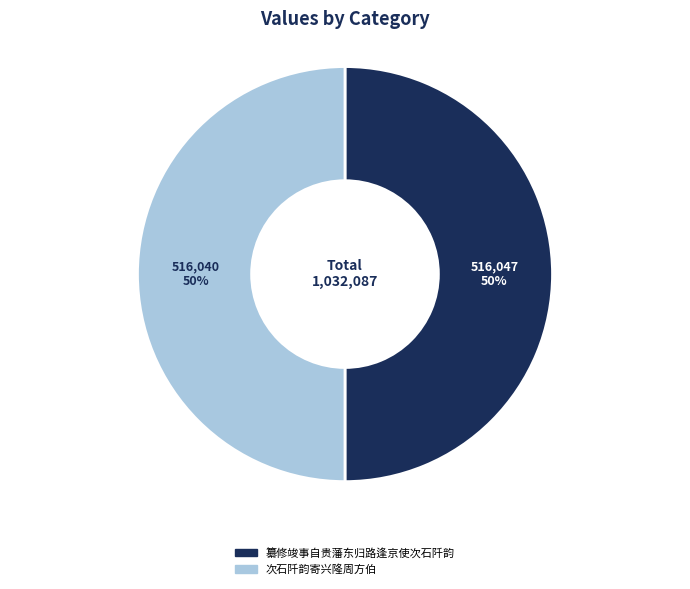

Do 次石阡韵寄兴隆周方伯 and 纂修竣事自贵藩东归路逢京使次石阡韵 together represent more than half of the pie?

Yes